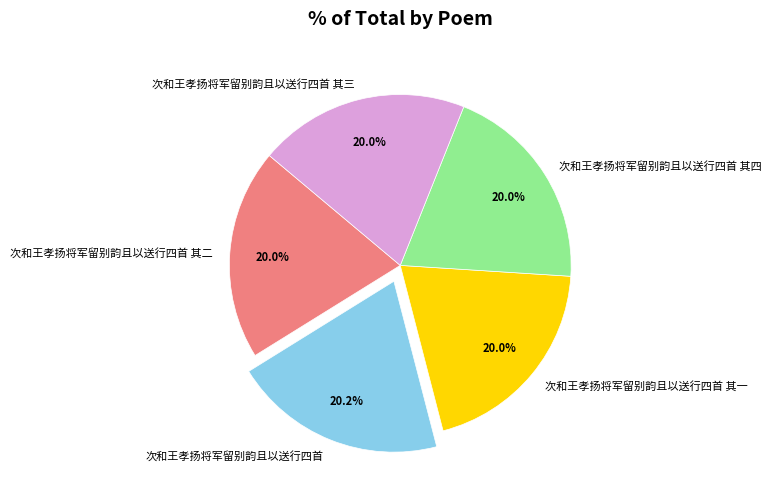

What is the ratio of the value at 次和王孝扬将军留别韵且以送行四首 其一 to the value at 次和王孝扬将军留别韵且以送行四首 其三?

1.0